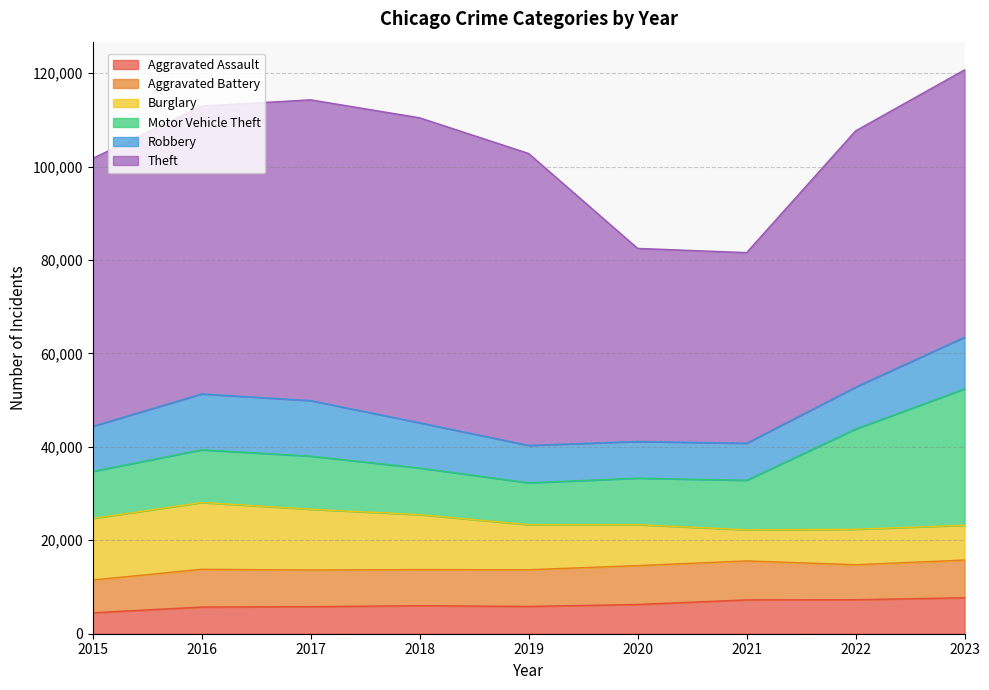

True or false: Motor Vehicle Theft and Aggravated Assault intersect in this chart.

False